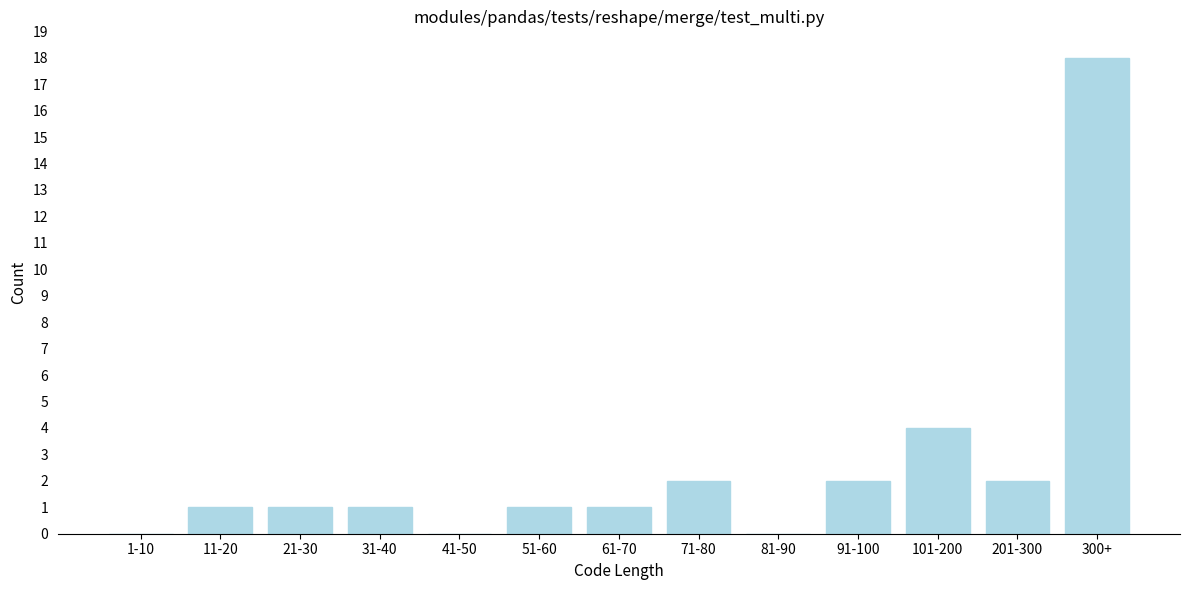

Reading left to right, extract all data points from this chart.

1-10=0	11-20=1	21-30=1	31-40=1	41-50=0	51-60=1	61-70=1	71-80=2	81-90=0	91-100=2	101-200=4	201-300=2	300+=18